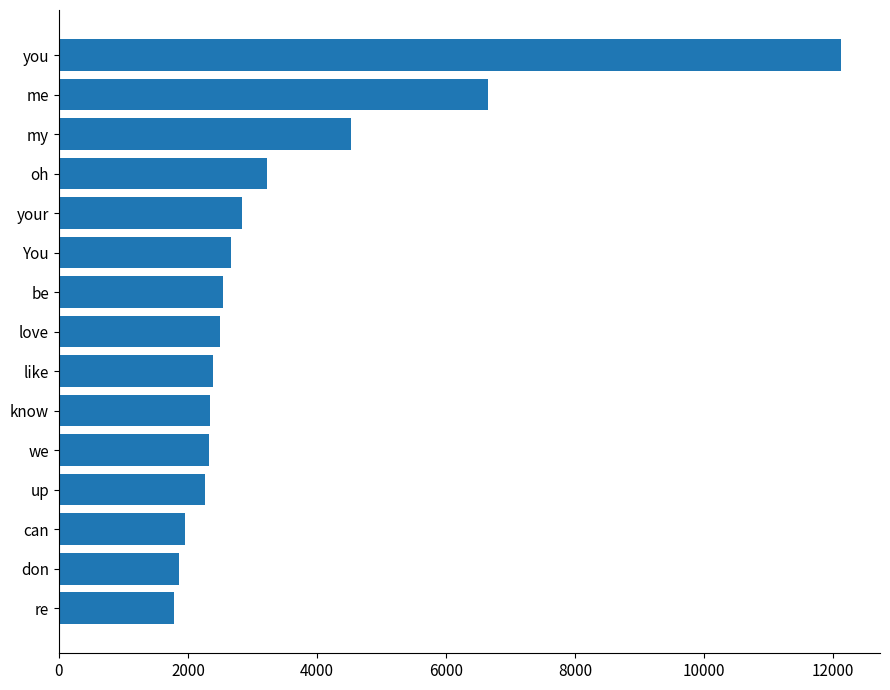

At which label is the value closest to 6953?

me